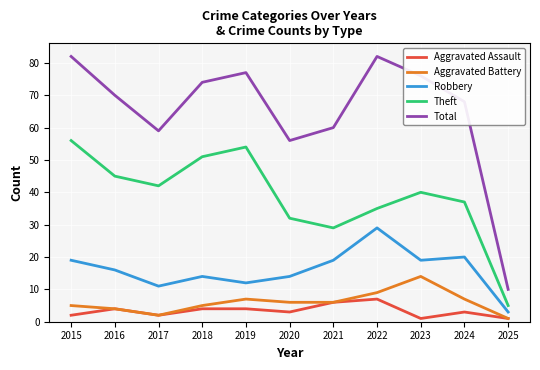

What is the average value of the Theft series?

39